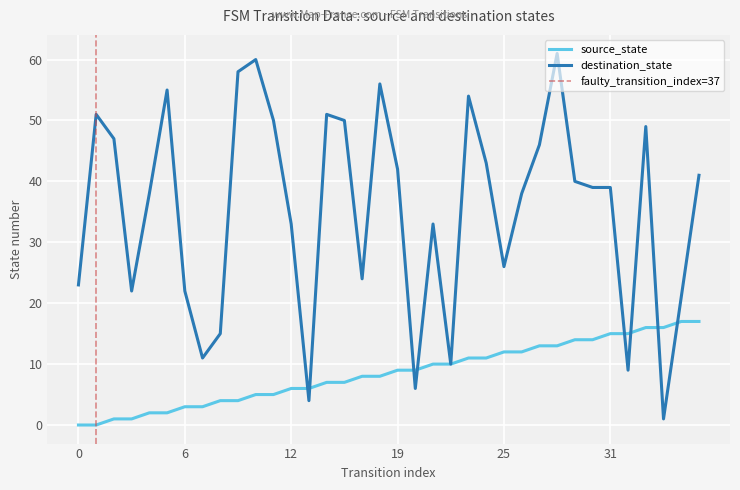

Reading left to right, list all the values displayed in this chart.

source_state: 0	0	1	1	2	2	3	3	4	4	5	5	6	6	7	7	8	8	9	9	10	10	11	11	12	12	13	13	14	14	15	15	16	16	17	17
destination_state: 23	51	47	22	38	55	22	11	15	58	60	50	33	4	51	50	24	56	42	6	33	10	54	43	26	38	46	61	40	39	39	9	49	1	21	41